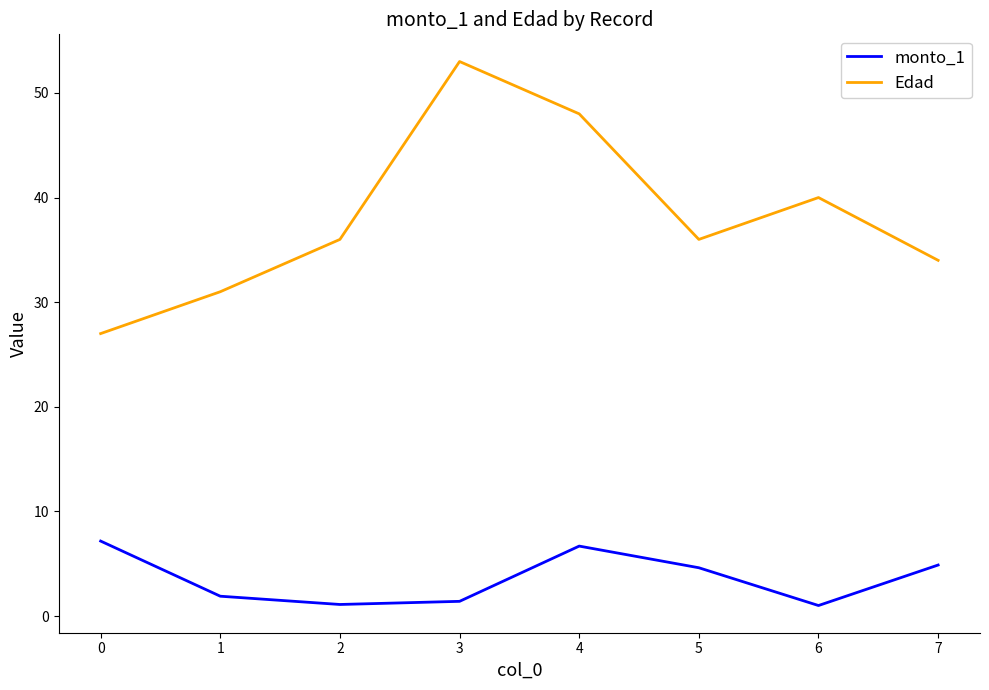

True or false: Edad and monto_1 cross at least once.

False